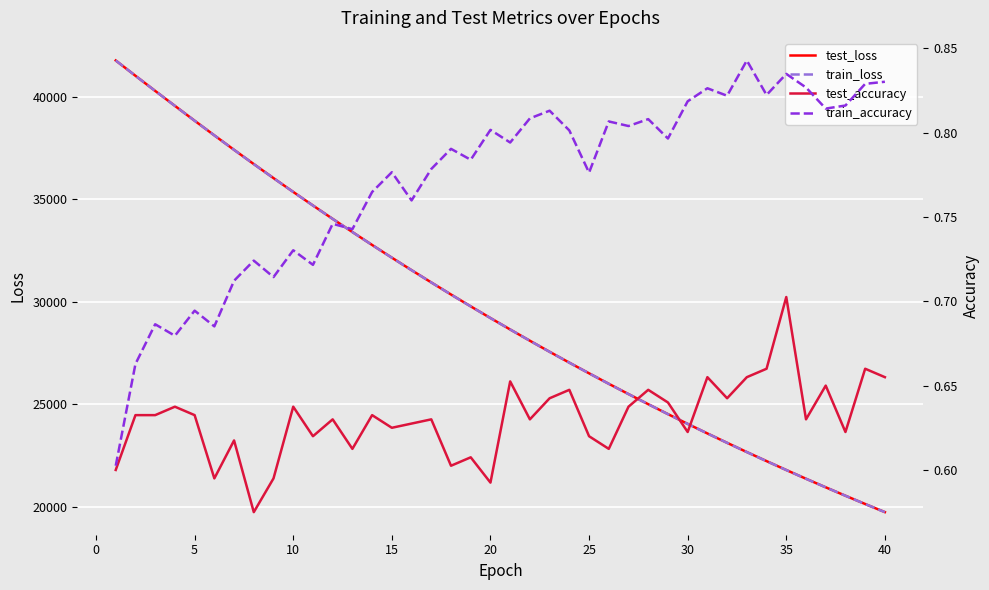

How many train_accuracy values are between 0 and 1?

40